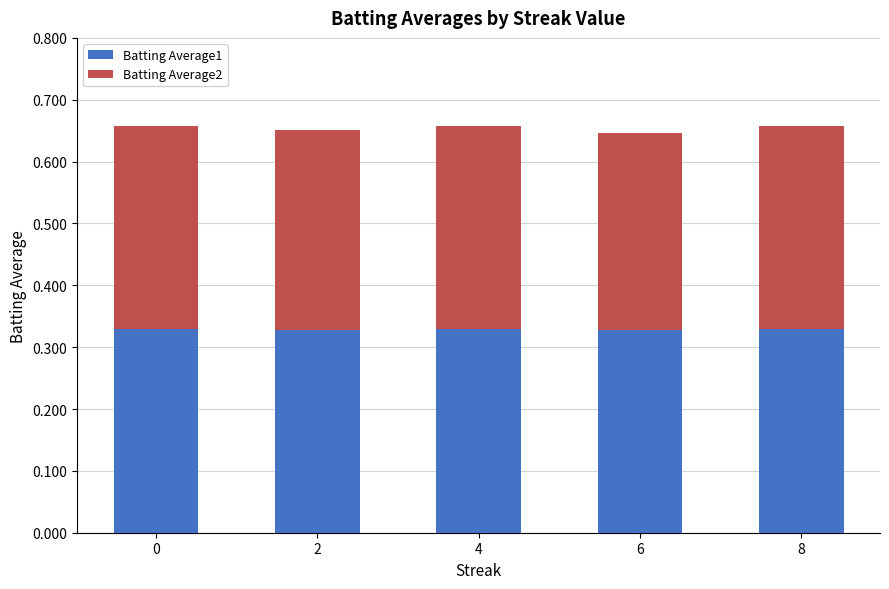

What is the sum of all Batting Average1 values?

1.6